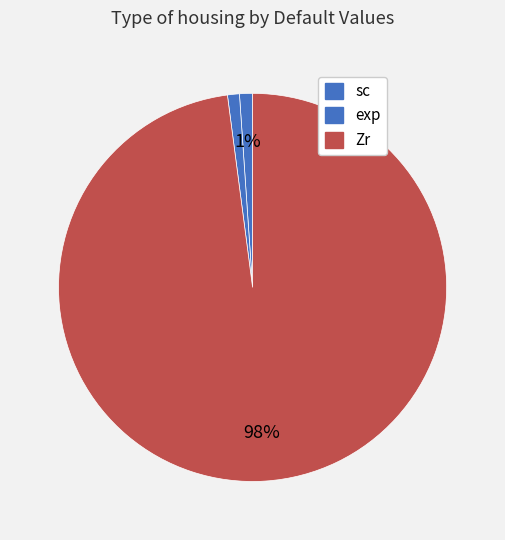

Count the number of slices in the pie.

3